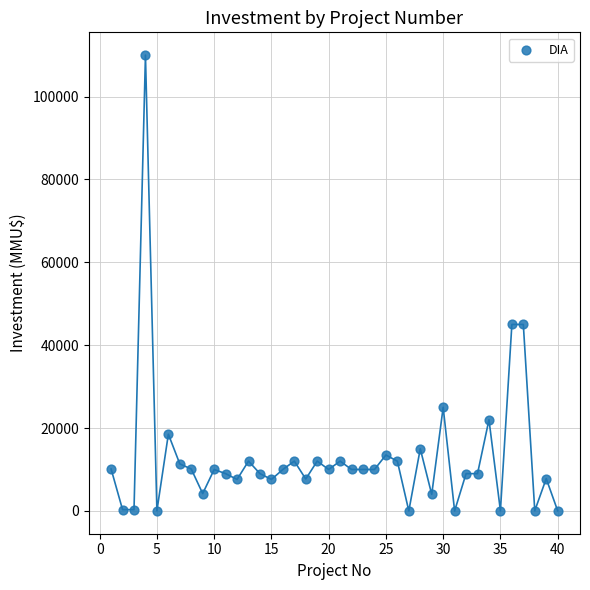

What is the range of X values (max minus min)?

39